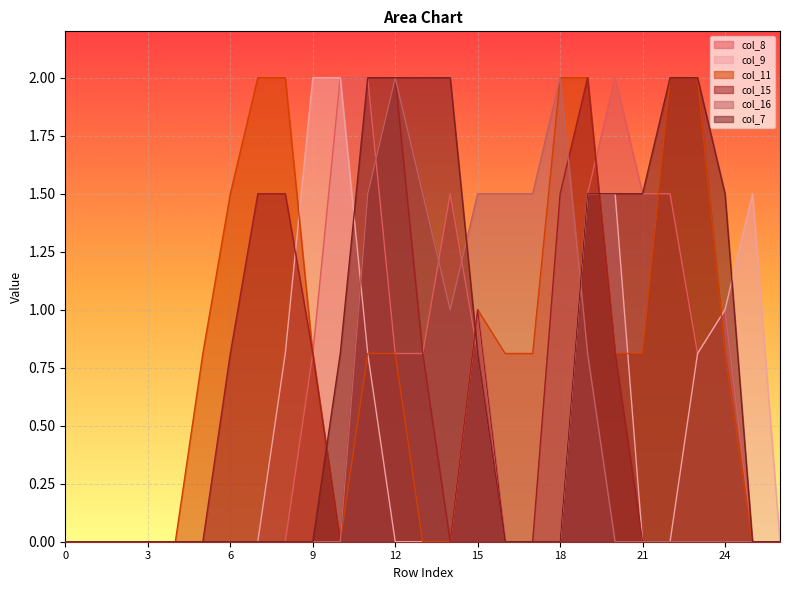

True or false: col_7 has a value of 0.0 at 6.

True